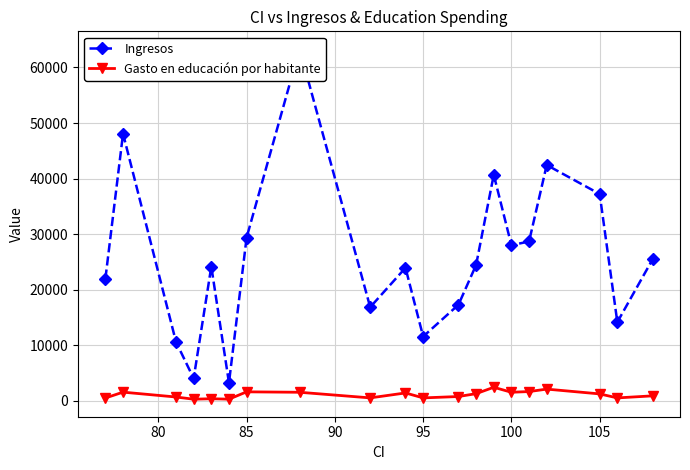

What is the highest value of the Gasto en educación por habitante series?

2447.6